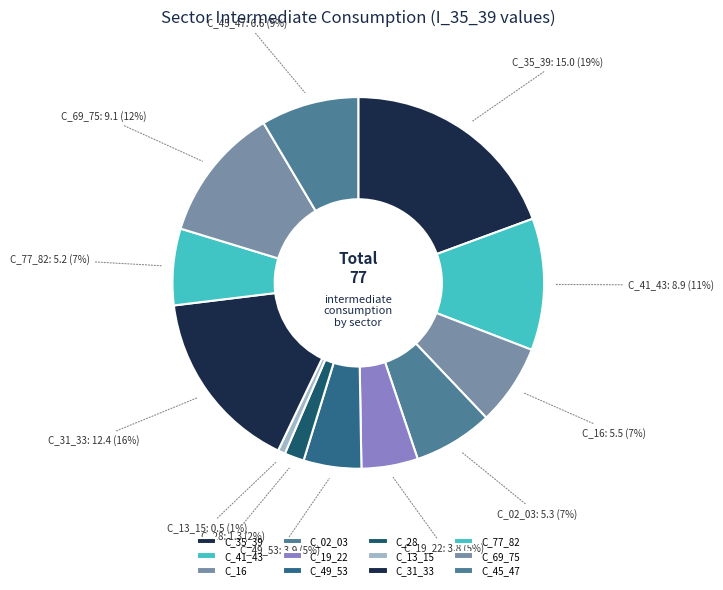

Which category has the biggest portion of the pie?

C_35_39